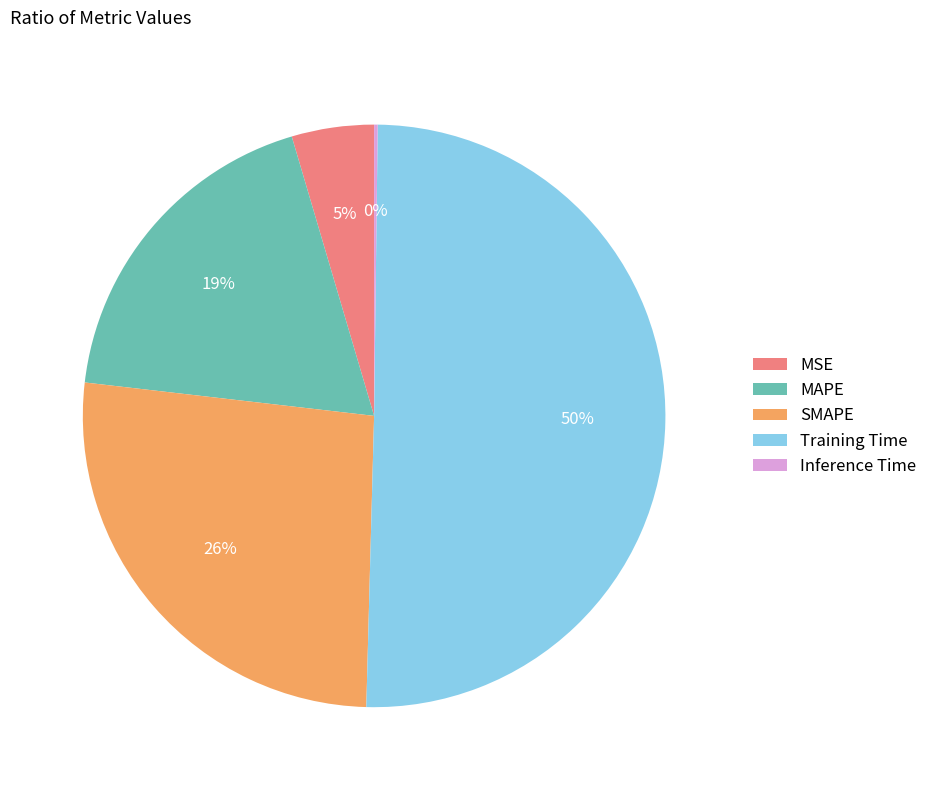

The MSE slice represents 5% of the pie. True or false?

True